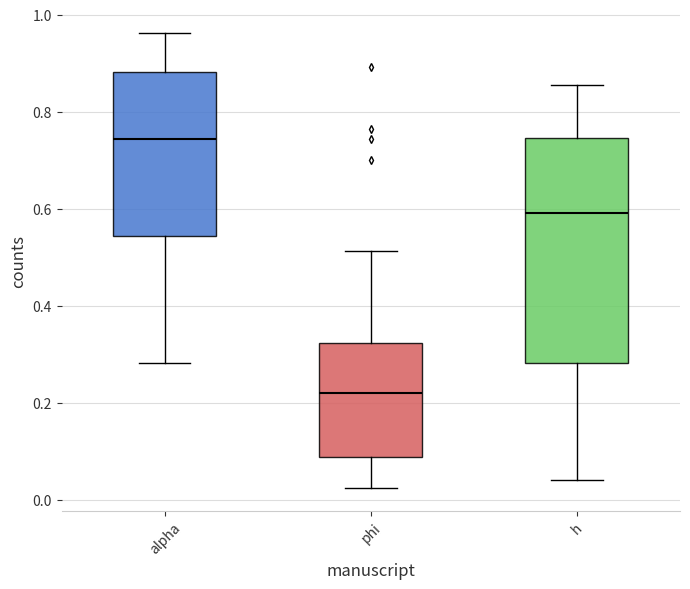

Reading left to right, read every box against the y-axis: the position of its median line, the range the box covers, and the ends of its whiskers. The values are not printed on the chart, so give them approximately, as read against the axis.

alpha: median 0.74, box 0.54 to 0.88, whiskers 0.28 to 0.96
phi: median 0.22, box 0.08 to 0.32, whiskers 0.02 to 0.52
h: median 0.60, box 0.28 to 0.74, whiskers 0.04 to 0.86